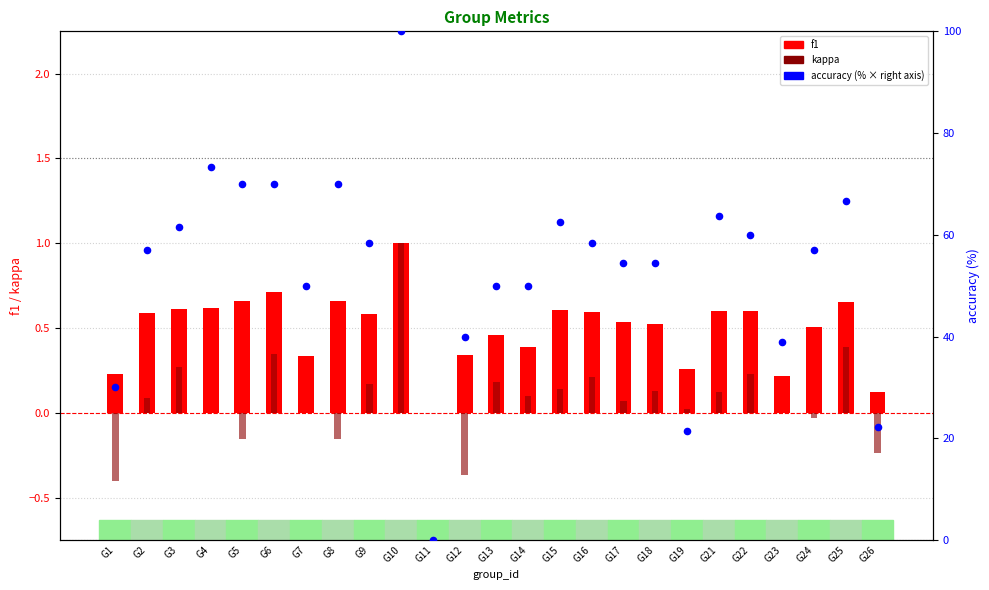

What is the total value across all series at G8?

70.5